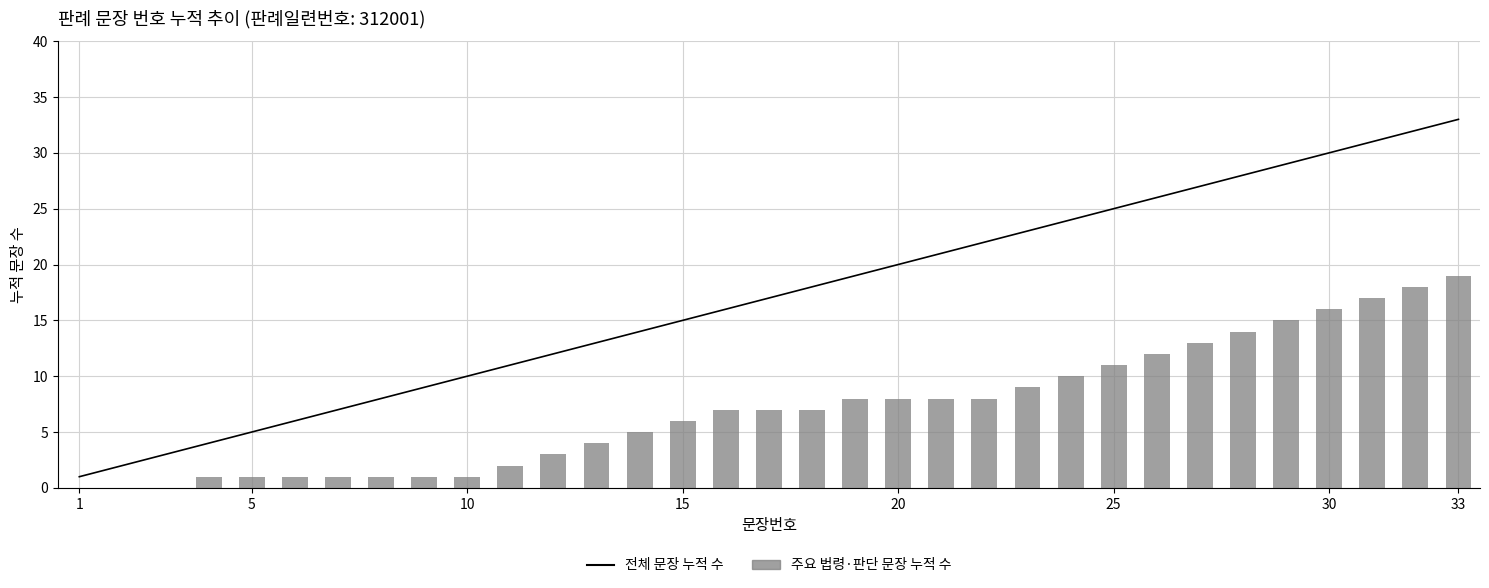

Which label corresponds to the smallest value in the chart?

1